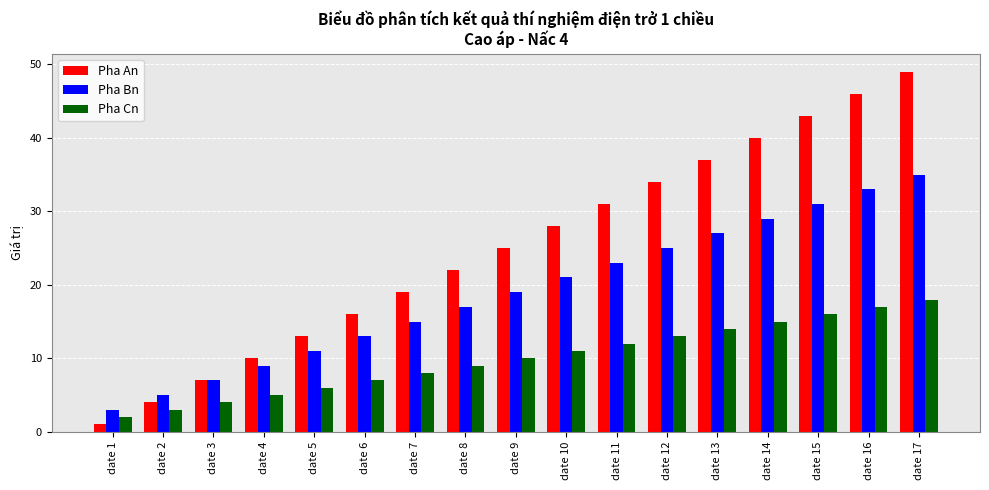

Is the value of Pha Bn at date 16 greater than the value of Pha An at date 4?

Yes